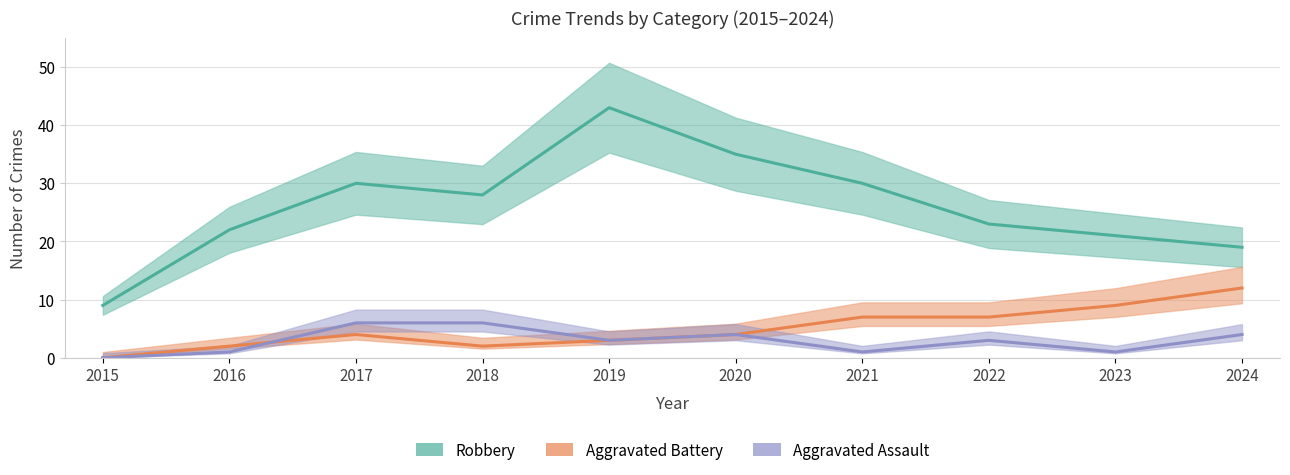

At which label does Aggravated Battery reach its minimum?

2015